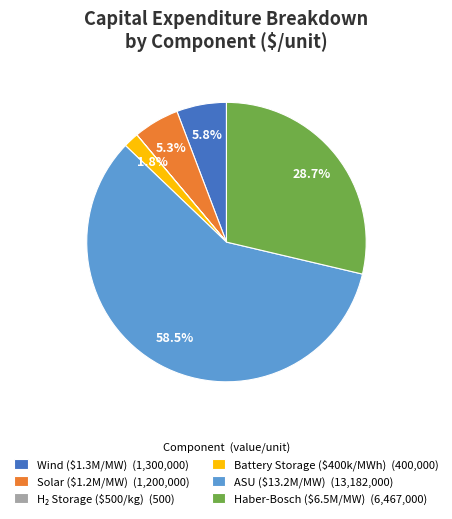

Which category has the biggest portion of the pie?

ASU ($13.2M/MW) (13,182,000)